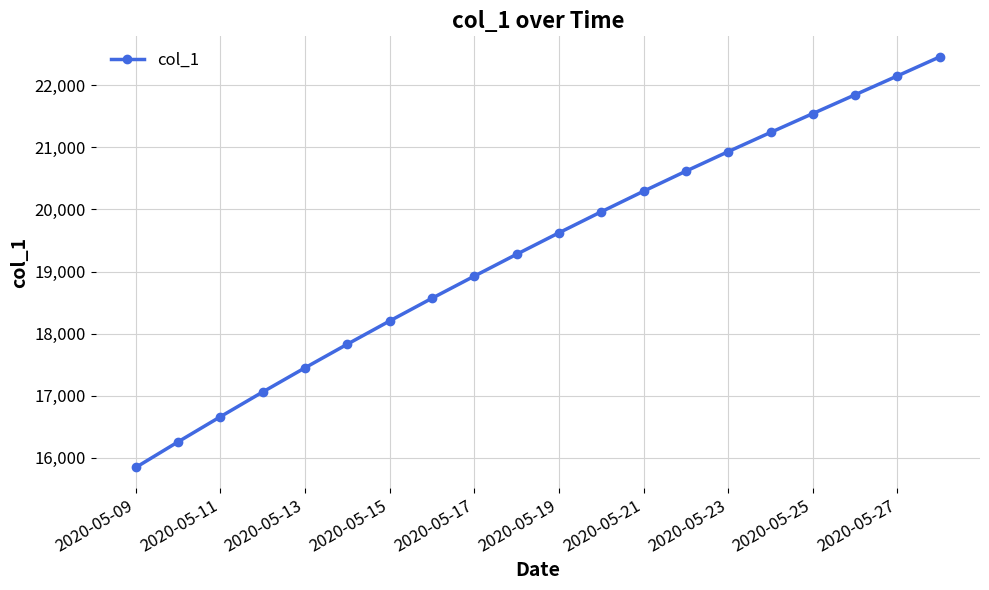

What is the value of the 17th point from the left?

21546.0